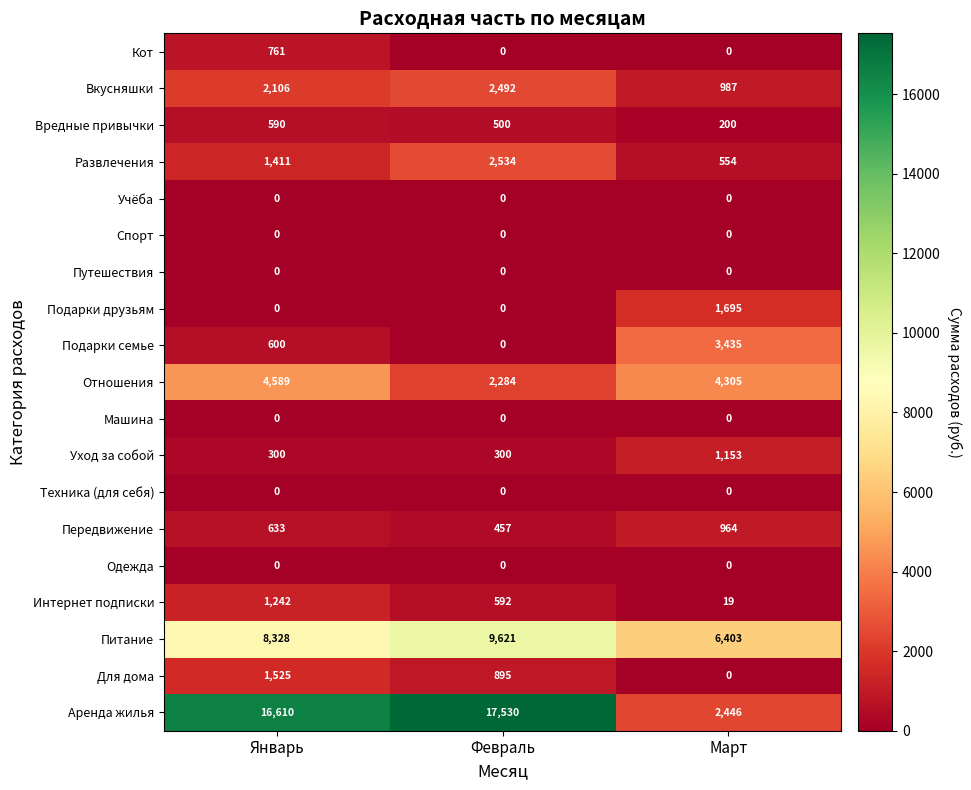

How many values in Подарки семье are above zero?

2